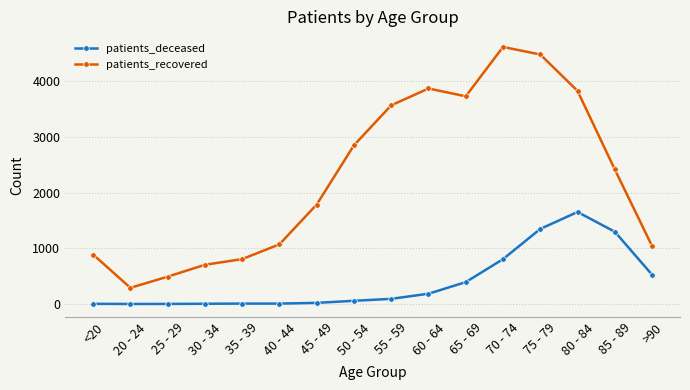

Is it true that patients_recovered equals 1340 at 85 - 89?

False